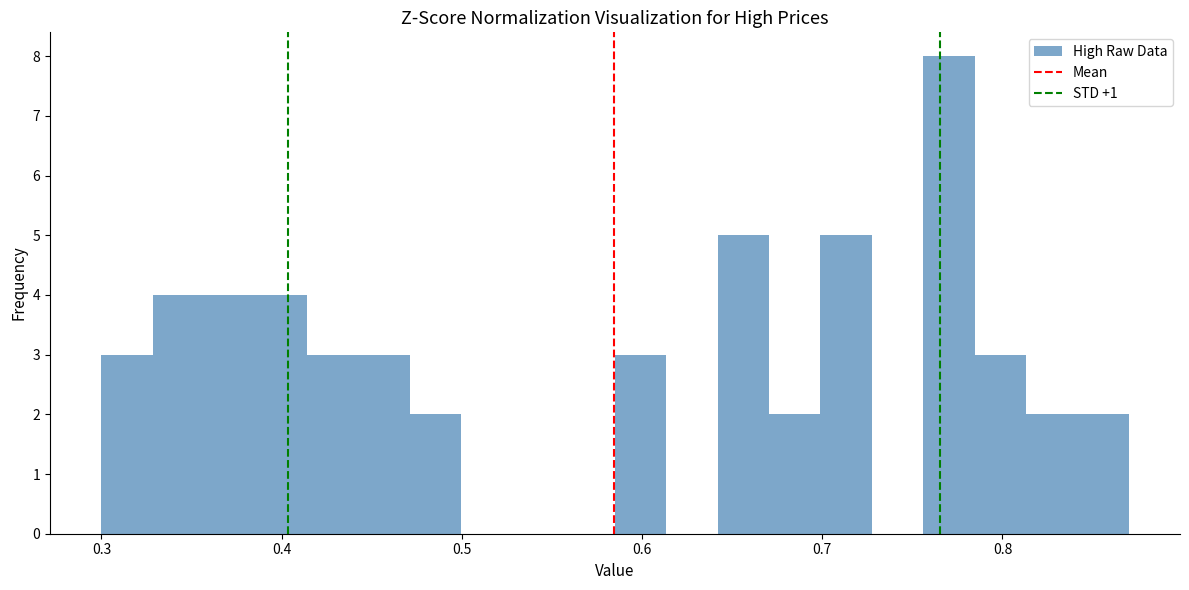

Read against the x-axis, roughly where is the centre of the tallest bar?

0.77